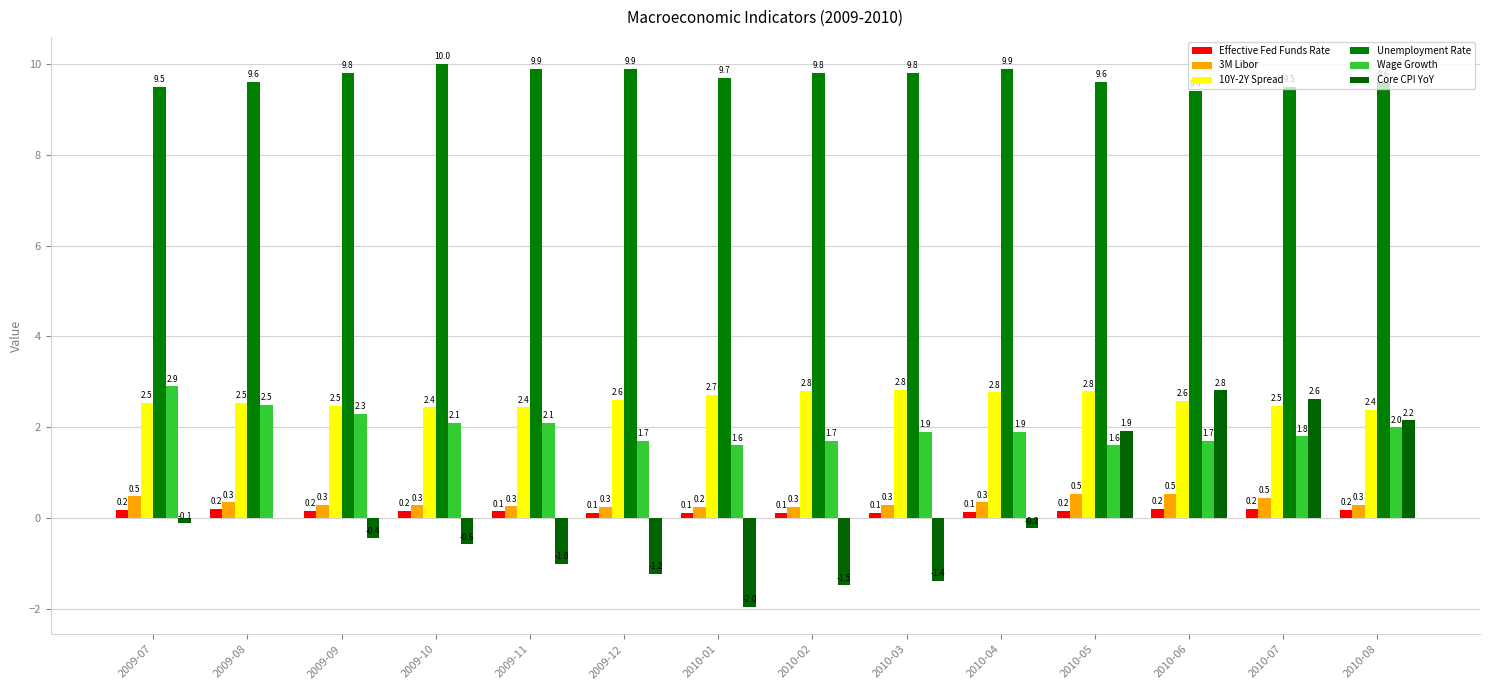

Rank the series at 2009-09 from highest to lowest value.

Unemployment Rate, 10Y-2Y Spread, Wage Growth, 3M Libor, Effective Fed Funds Rate, Core CPI YoY